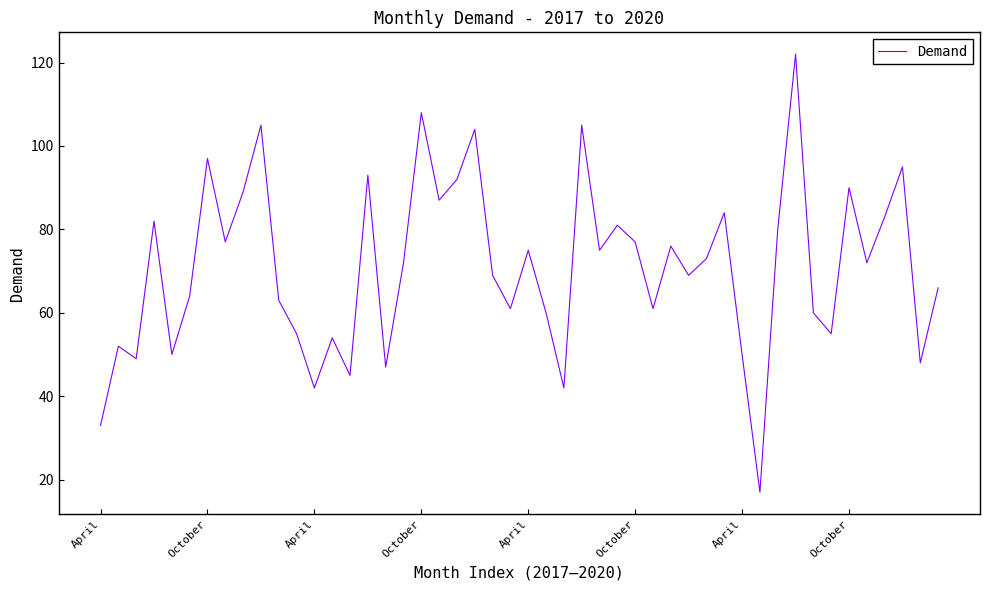

What is the difference between the maximum and minimum values?

105